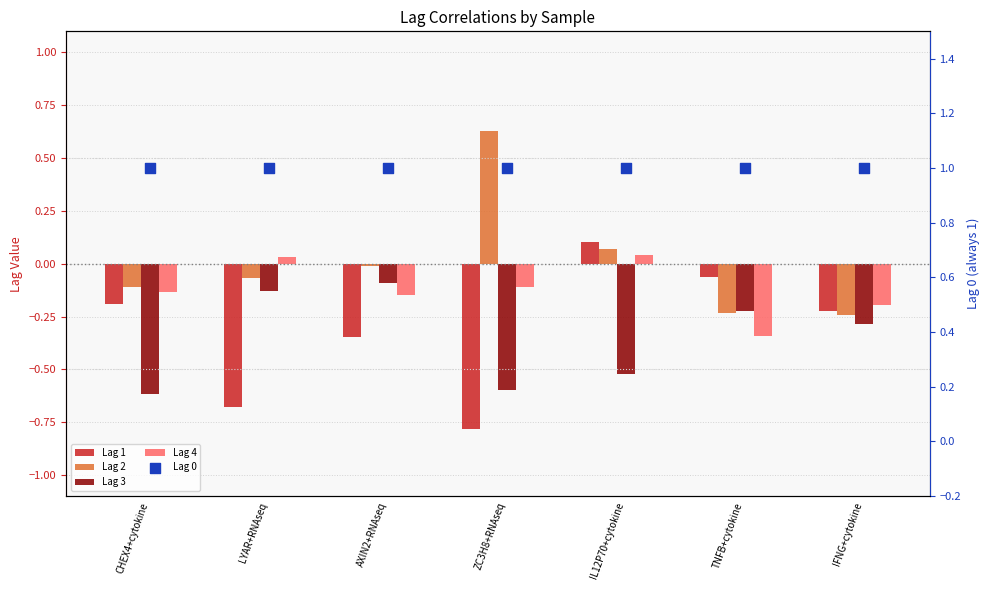

Which series has the largest Y range (max minus min)?

Lag 1